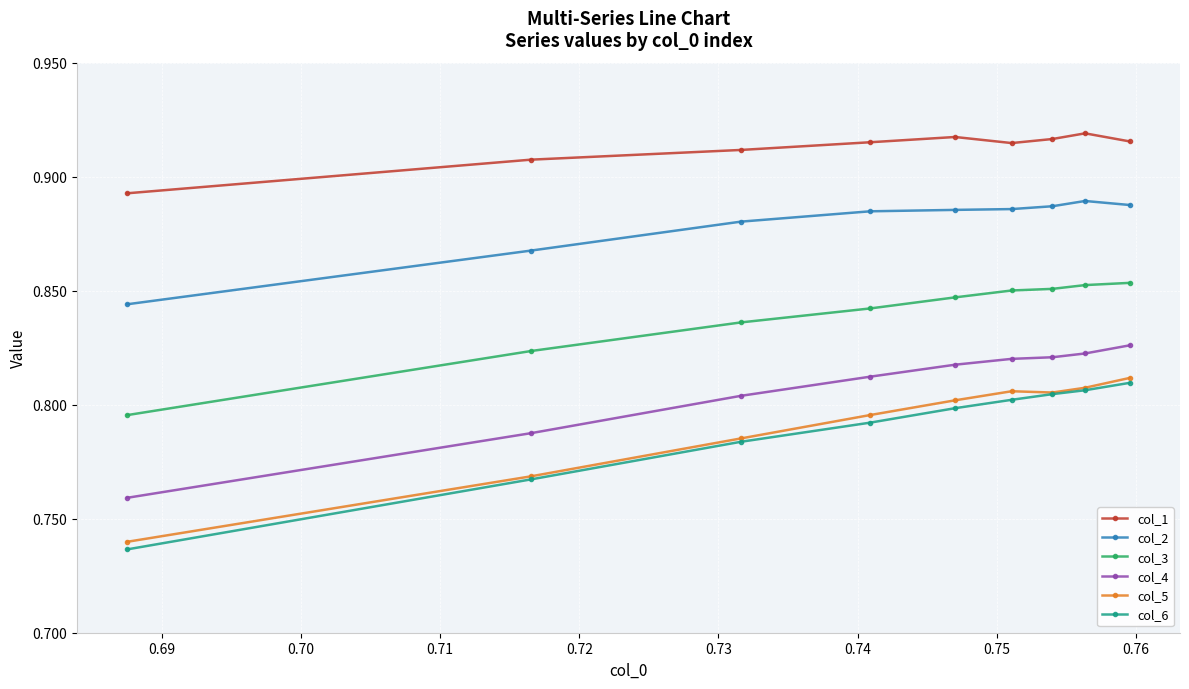

At how many categories does at least one series exceed 0?

9